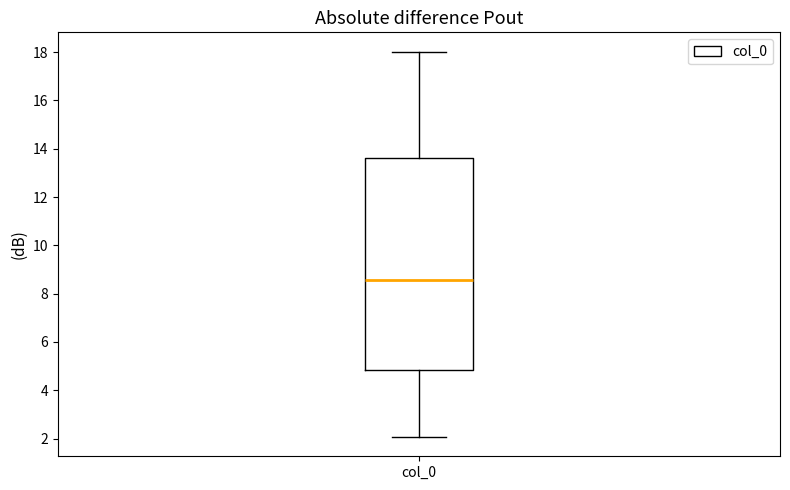

Transcribe this box plot: give where the median line is, the range the box spans, and where the two whiskers end, as read against the y-axis. The values are not printed on the chart, so give them approximately, as read against the axis.

median 8.6, box 4.8 to 13.6, whiskers 2.0 to 18.0